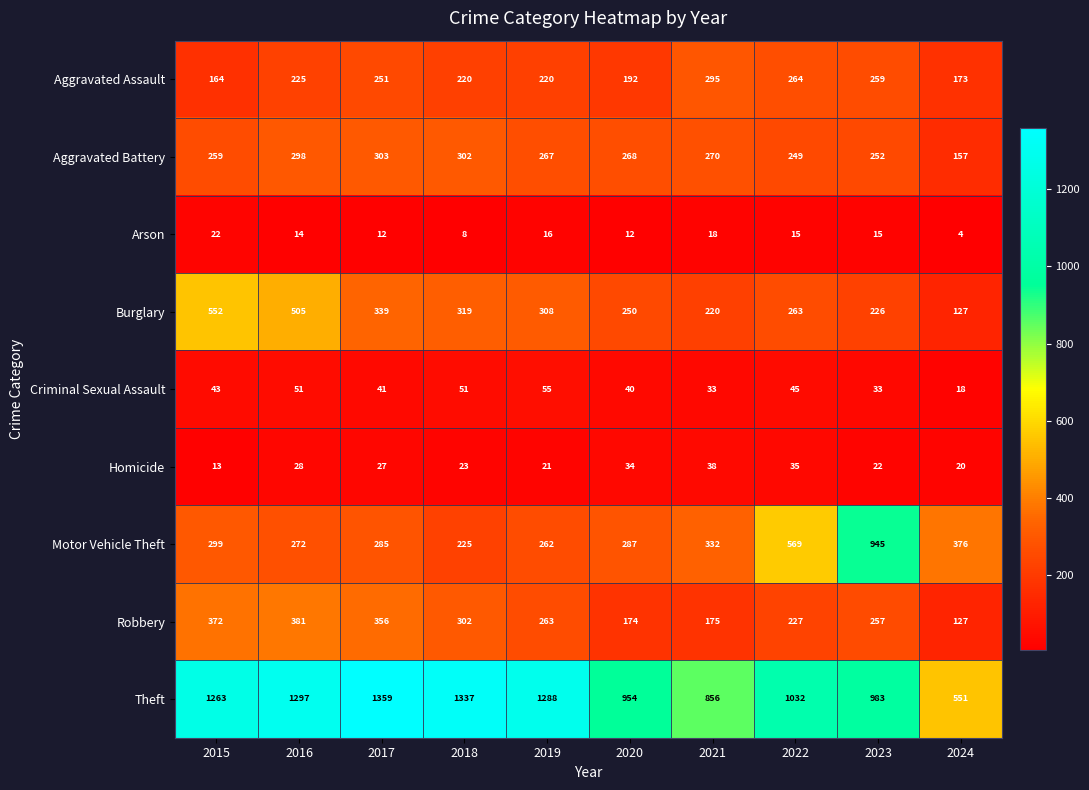

How many categories are shown in the chart?

10